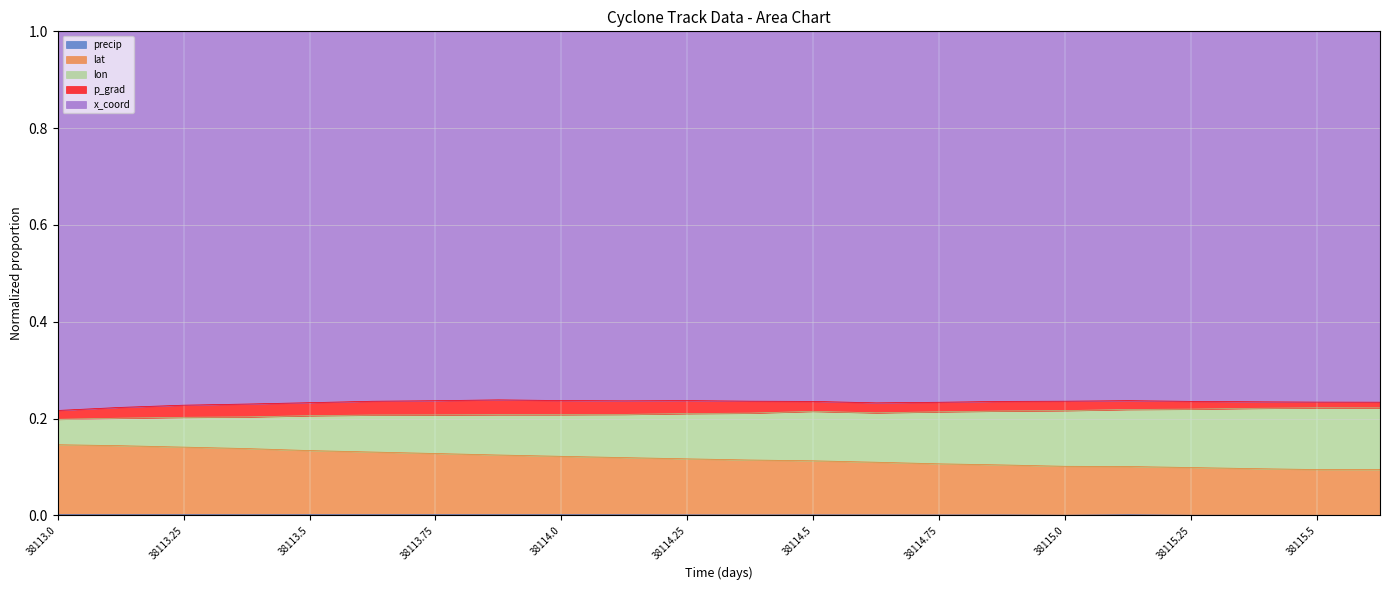

Which category has the lowest value in the lon series?

38113.0